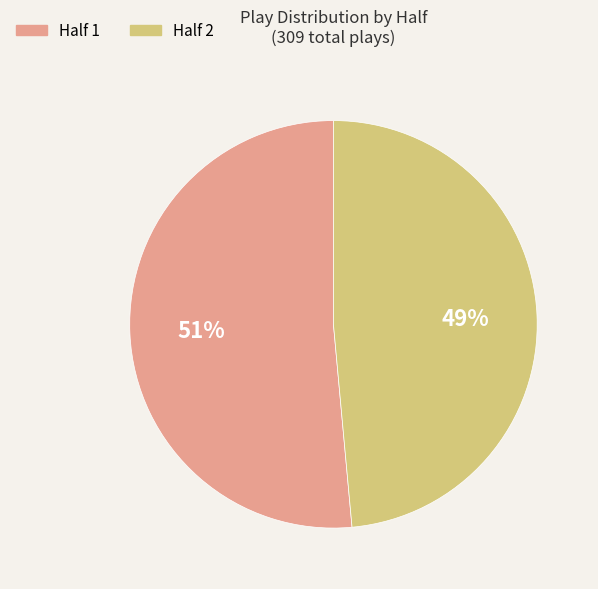

Does any single category account for the majority?

Yes